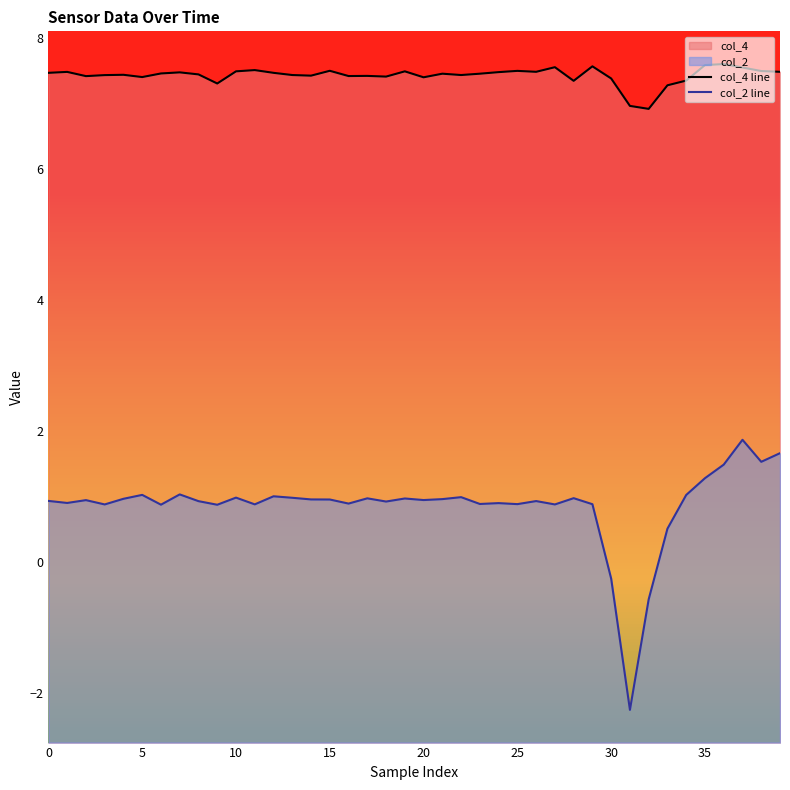

How many categories are shown in the chart?

40